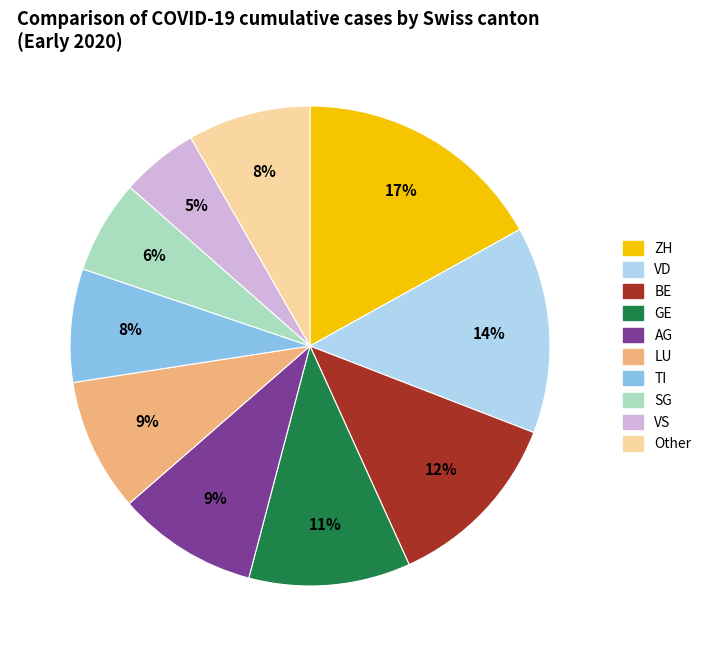

To the nearest percent, what is the difference between the largest and smallest slice percentages?

12%